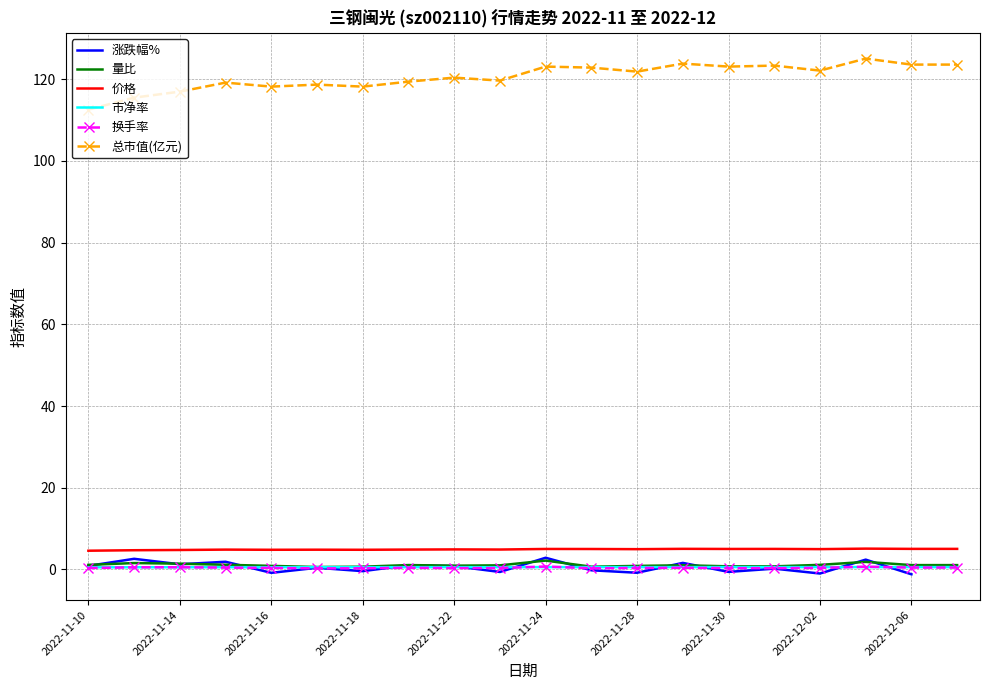

What is the difference between the maximum and second lowest values in the 总市值(亿元) series?

9.6